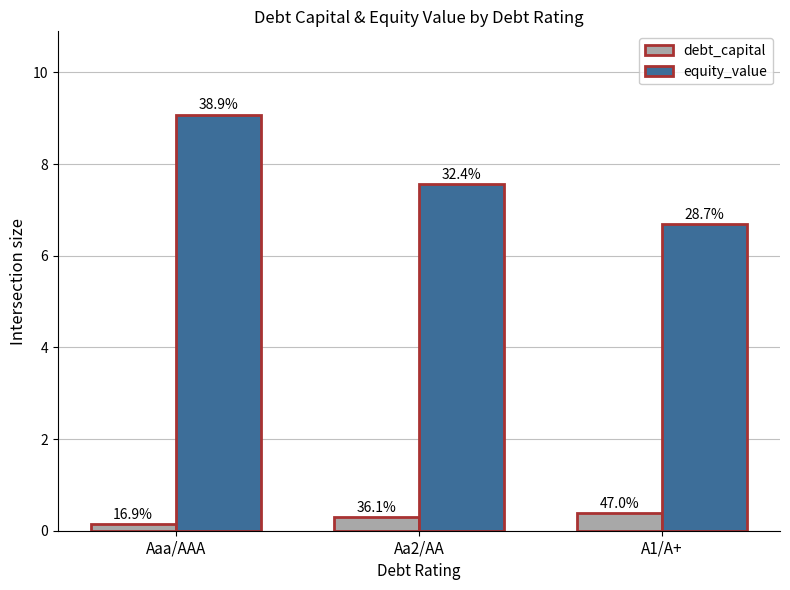

What is the sum of all debt_capital values?

0.8